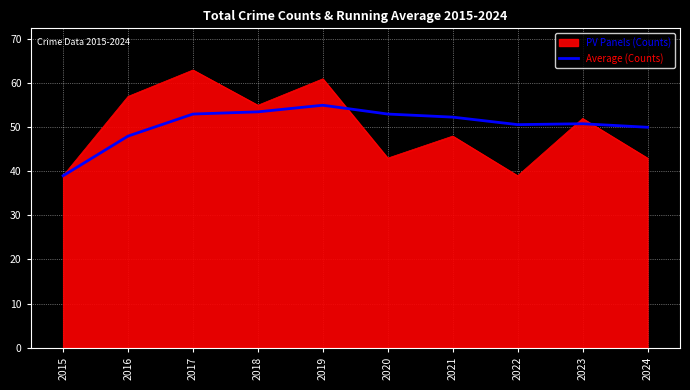

How many categories are shown in the chart?

10